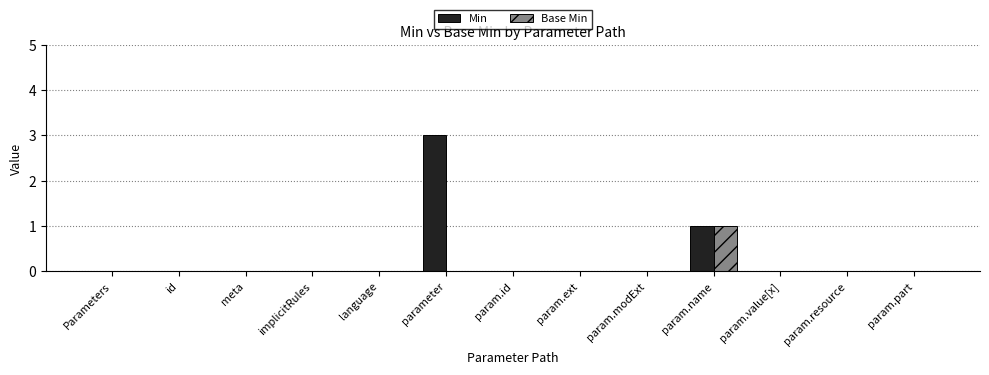

Is it true that Min equals 0 at param.resource?

True